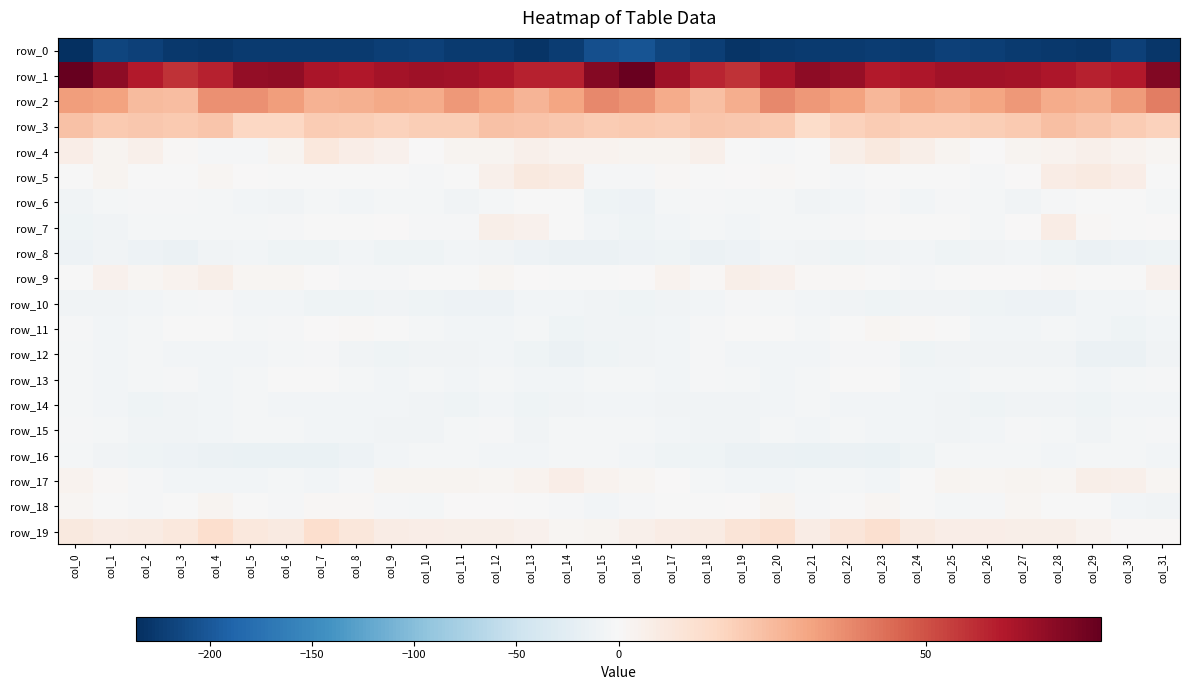

At which label does row_18 first exceed -1?

col_0